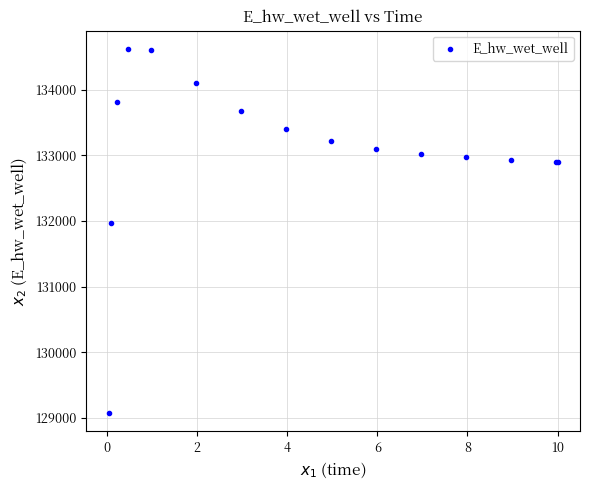

What Y value in the scatter plot is closest to 131844?

131965.5